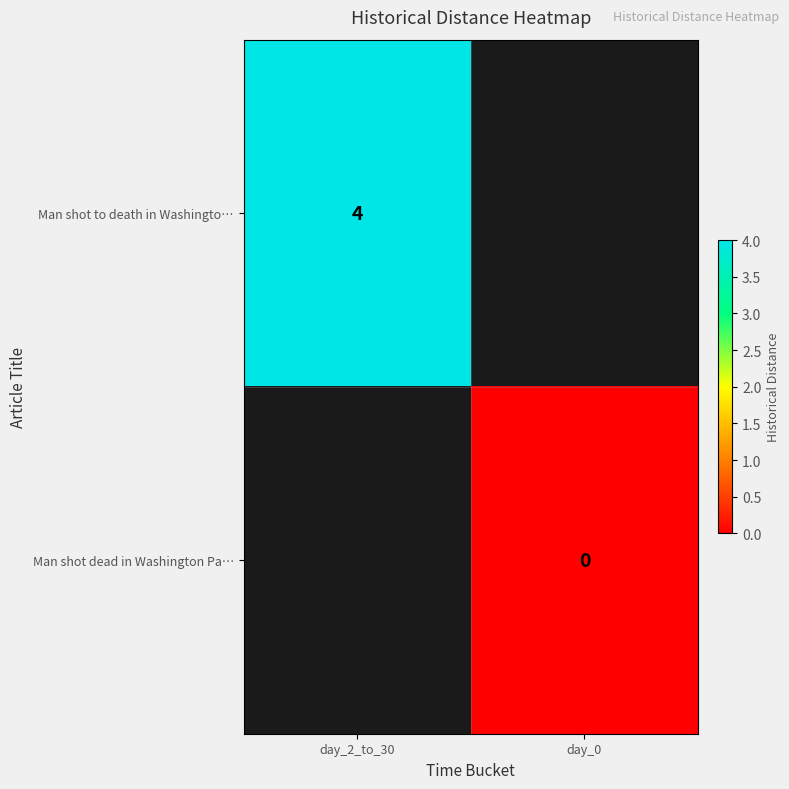

True or false: Man shot to death in Washingto… has a value of 6 at day_2_to_30.

False